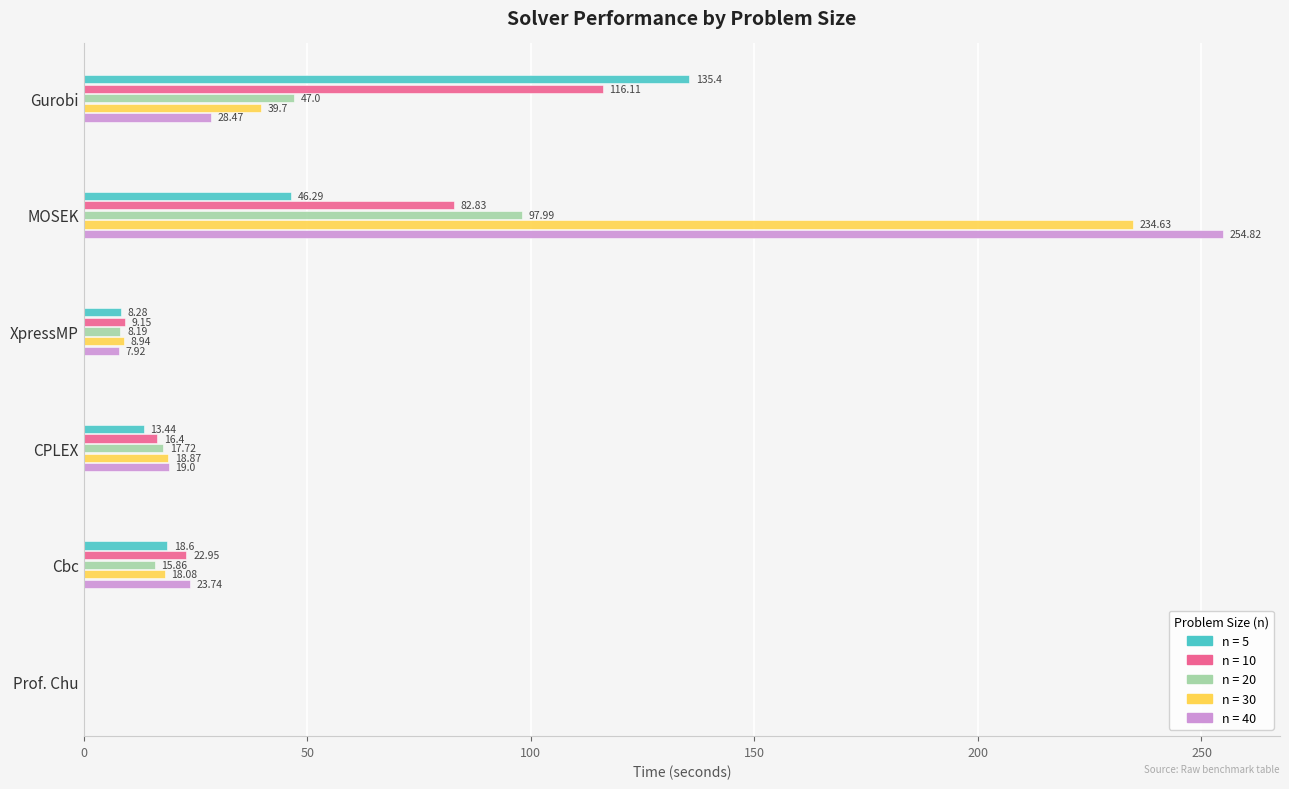

At which category is the sum across all series the highest?

MOSEK